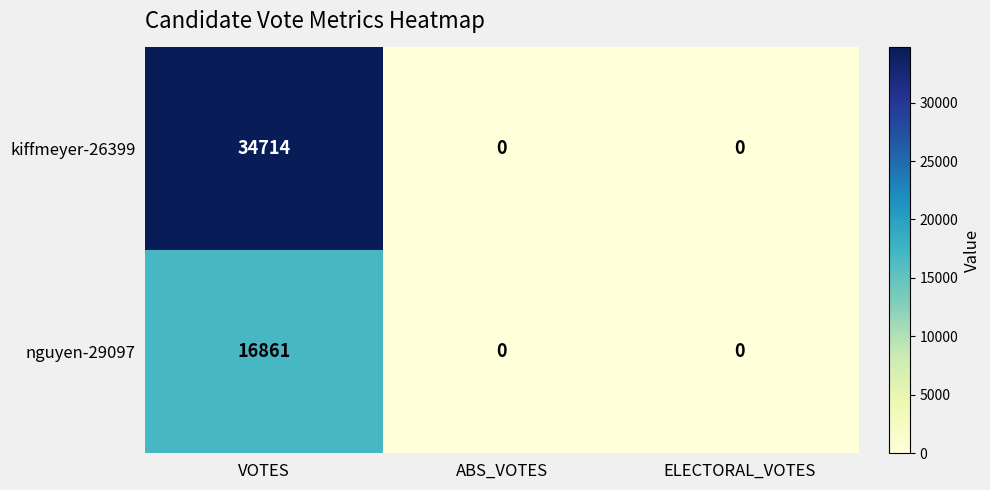

Which series has the widest spread of values?

kiffmeyer-26399